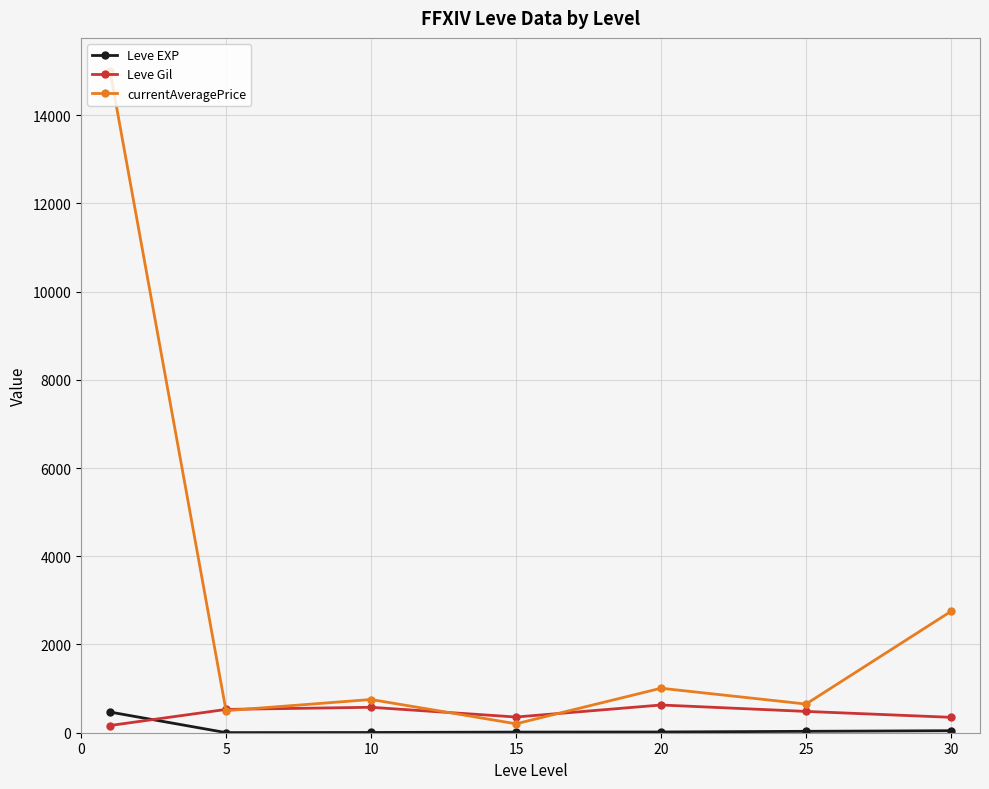

True or false: currentAveragePrice has more than 2 points higher than both neighbors.

False